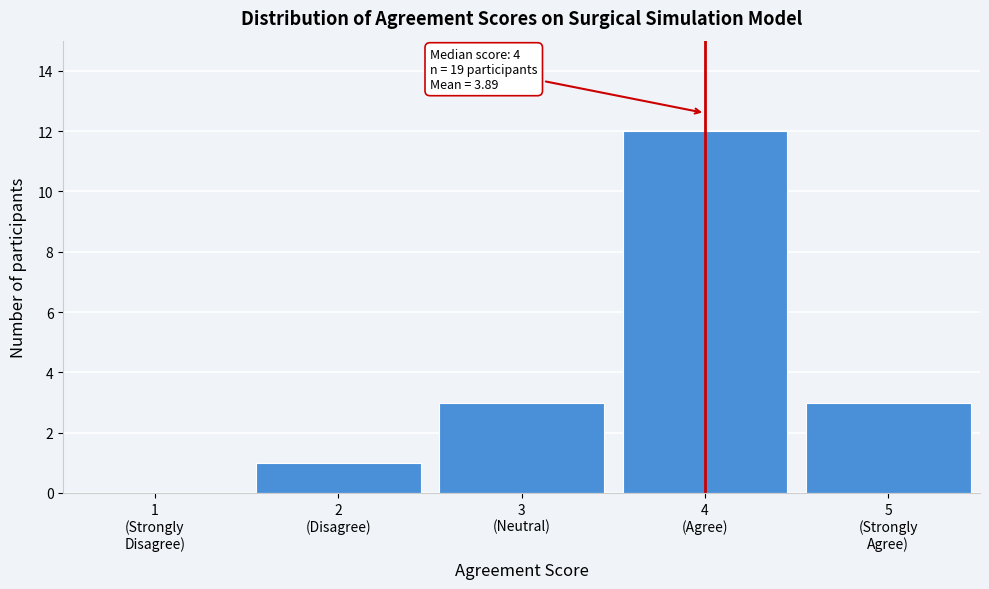

What is the sum of all values?

19